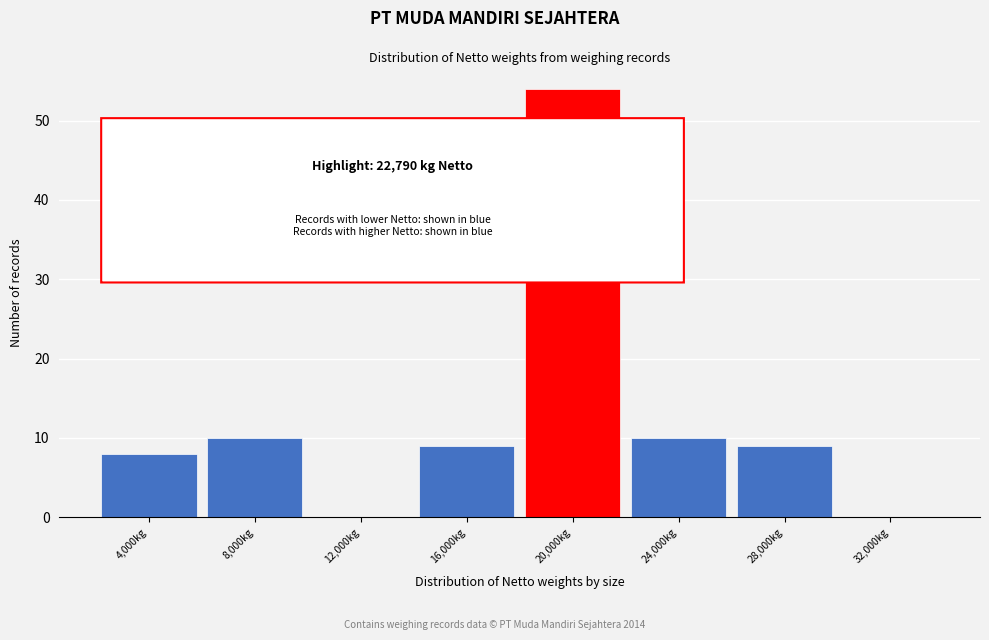

Reading left to right, transcribe all the data shown in this chart.

4,000kg=8	8,000kg=10	12,000kg=0	16,000kg=9	20,000kg=54	24,000kg=10	28,000kg=9	32,000kg=0